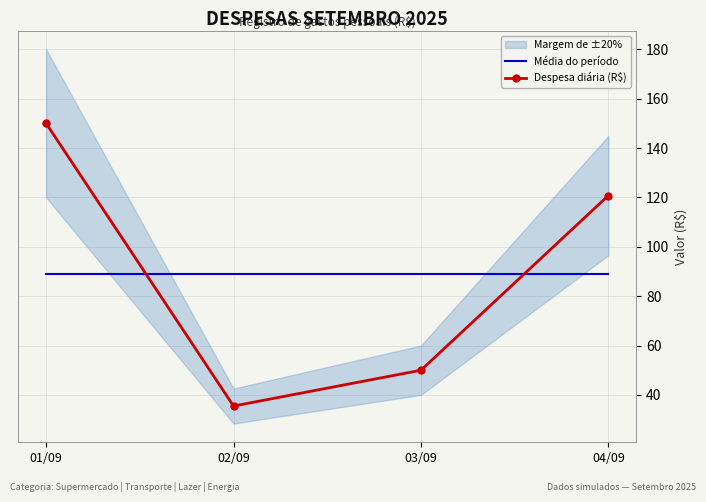

Which category has the lowest value in the Despesa diária (R$) series?

02/09